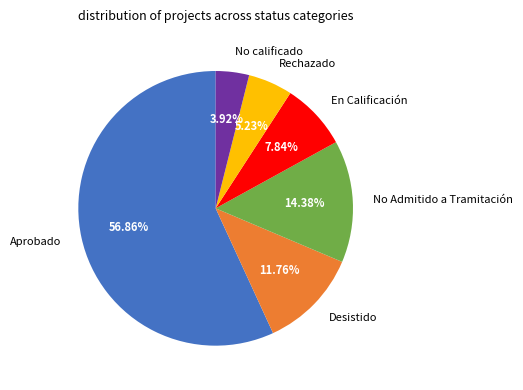

Which category has the biggest portion of the pie?

Aprobado